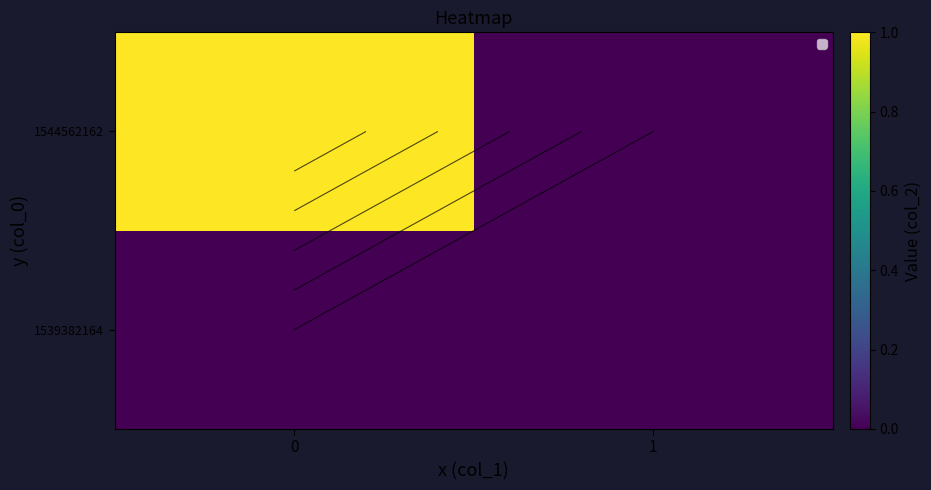

Rank the categories by 1539382164 value from lowest to highest.

0, 1